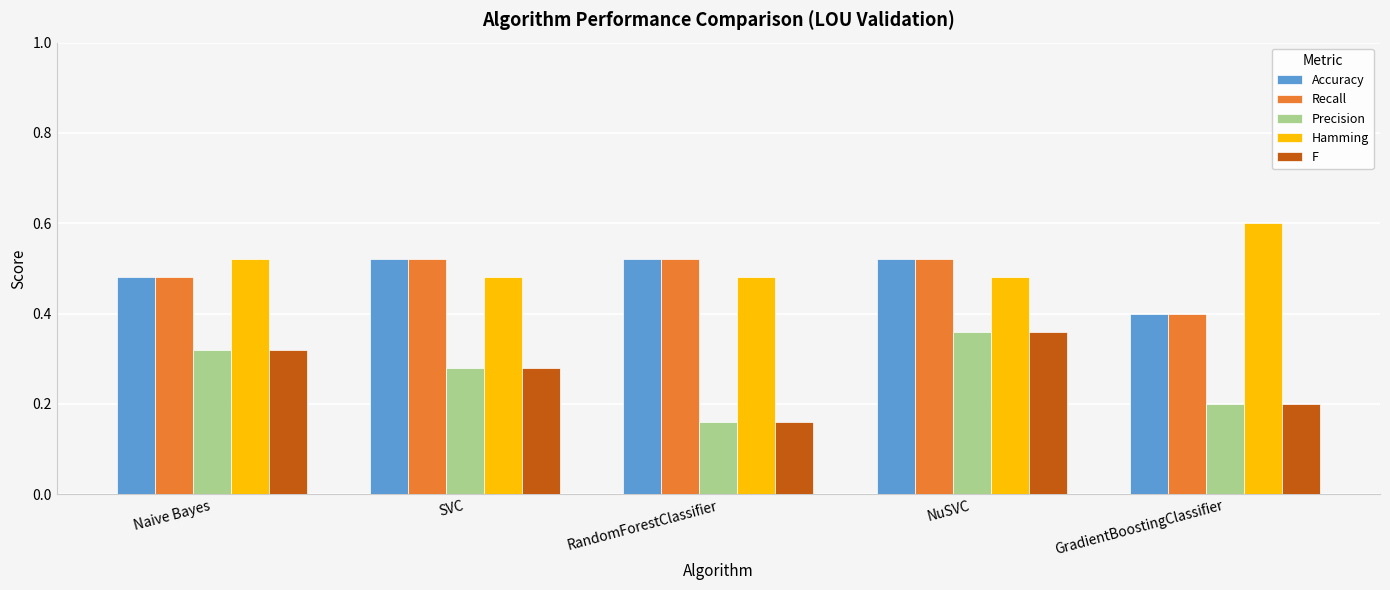

At how many categories does at least one series exceed 0?

5